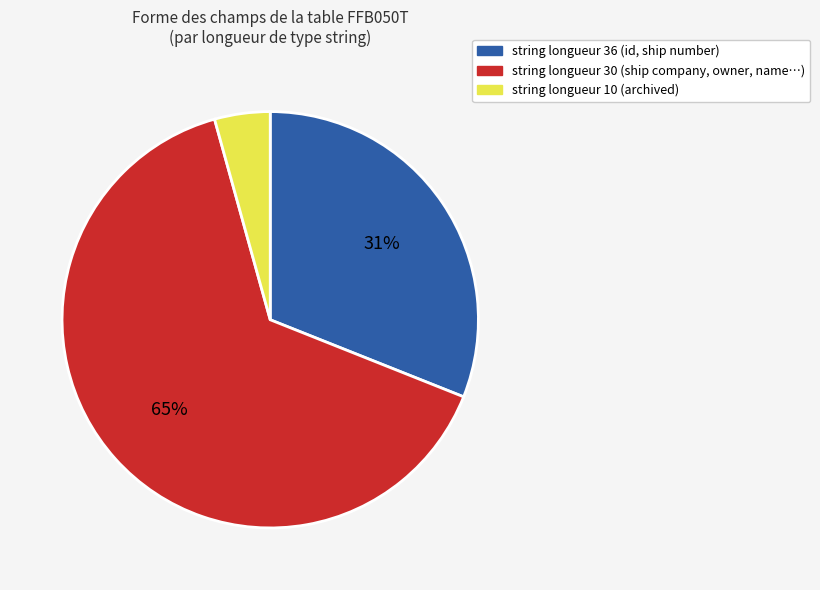

How many slices are in this pie chart?

3